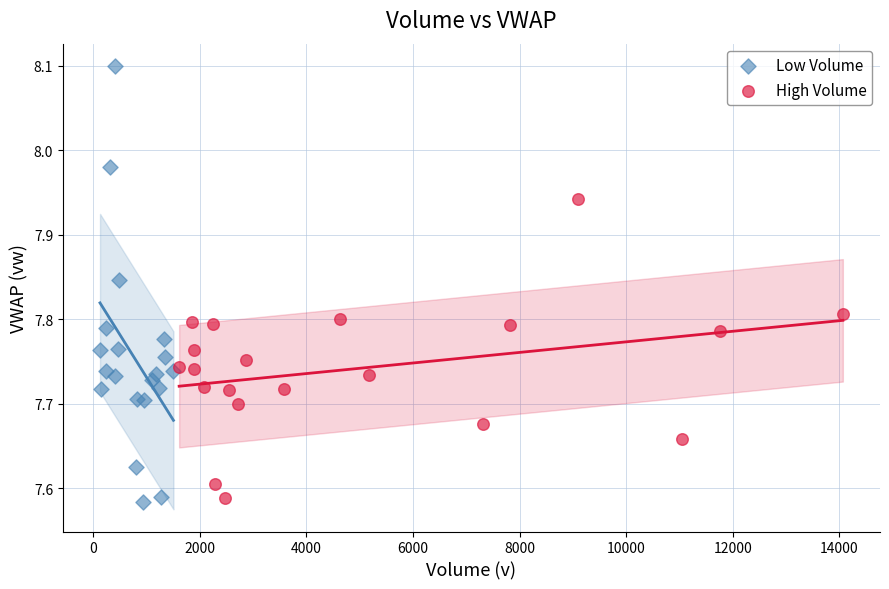

Which series reaches the maximum Y coordinate?

Low Volume